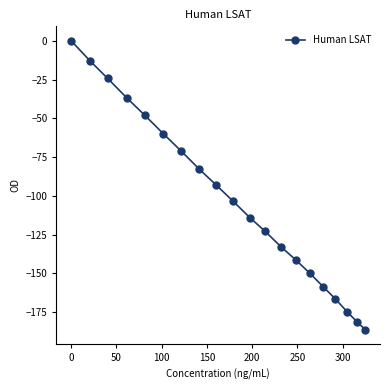

What is the value of the 15th point from the left?

-149.8